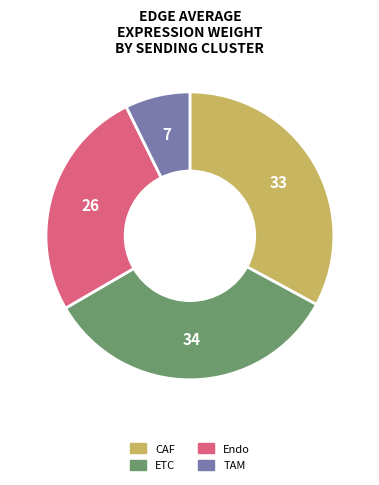

Does TAM represent more than half of the total?

No